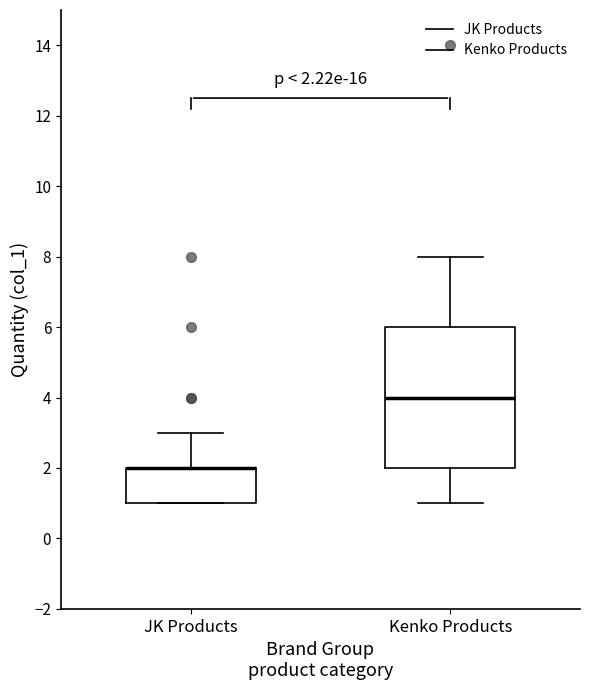

Comparing the boxes themselves (not the whiskers), which one is the tallest?

Kenko Products